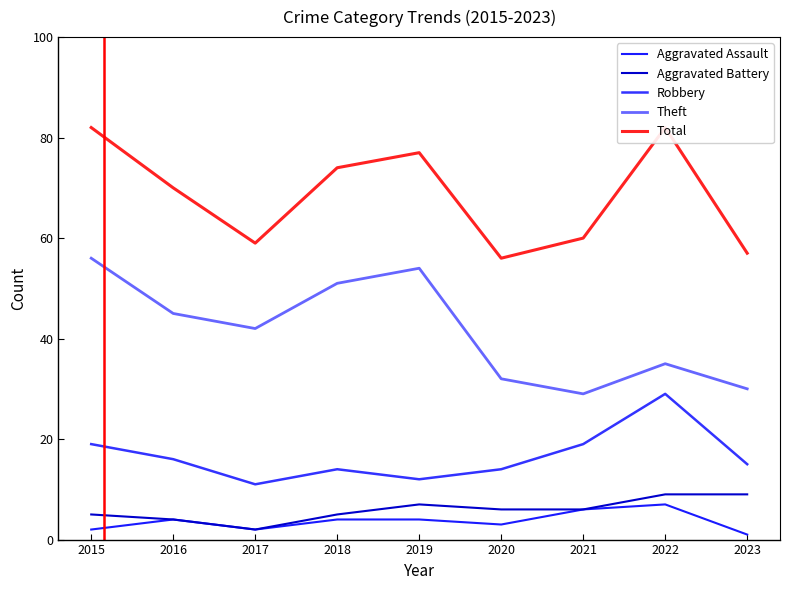

How many interior local valleys does the Robbery series have?

2